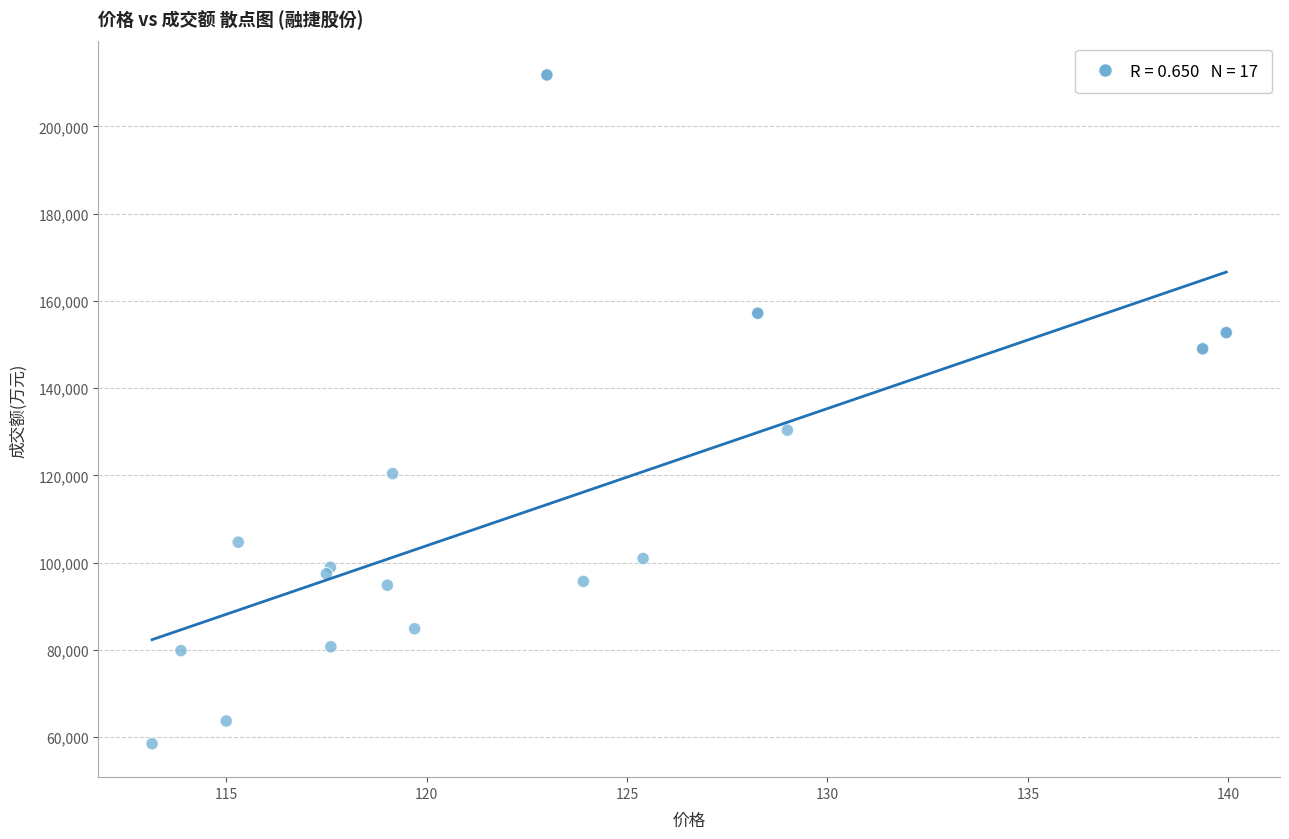

What Y value in the scatter plot is closest to 135126?

130348